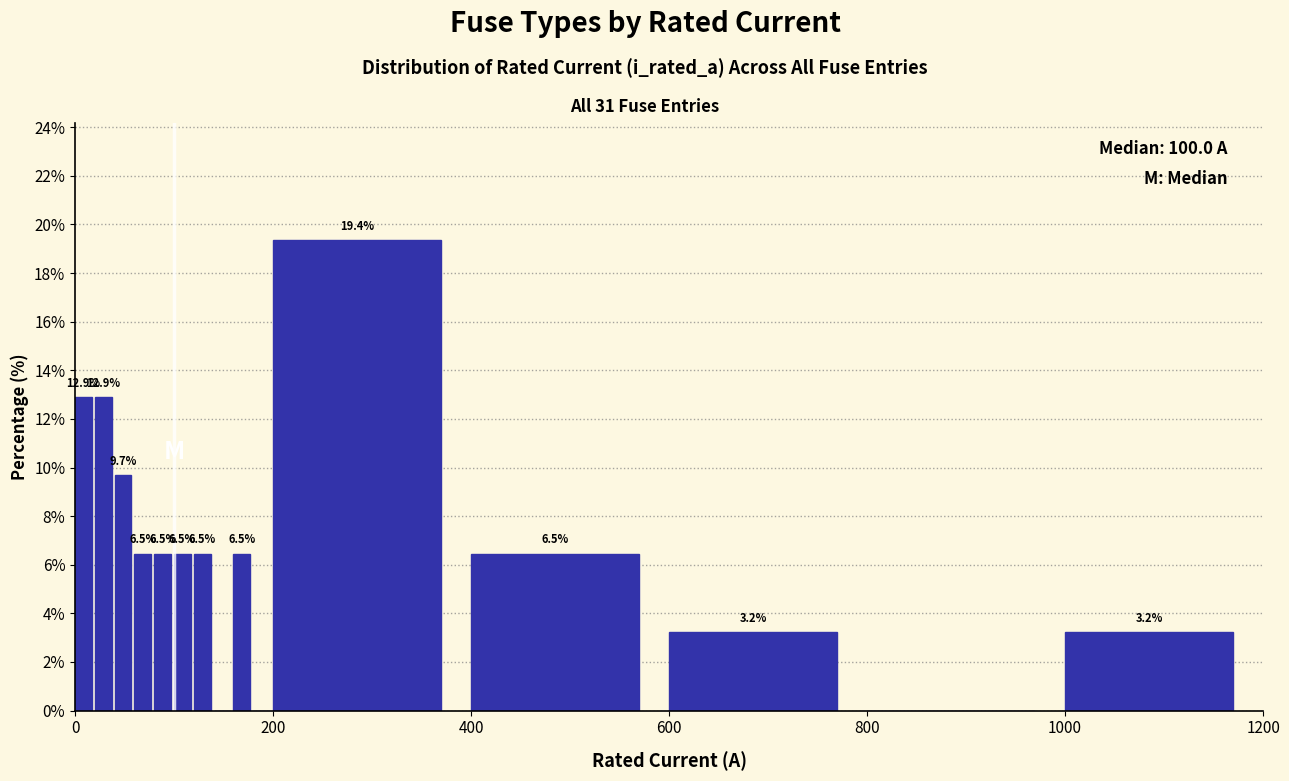

Around what value on the x-axis is the tallest bar? Give the approximate position of its centre, as read against the axis.

280